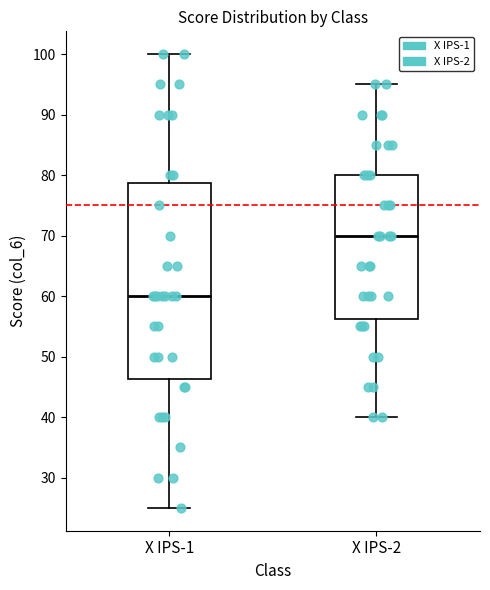

Comparing the boxes themselves (not the whiskers), which one is the tallest?

X IPS-1